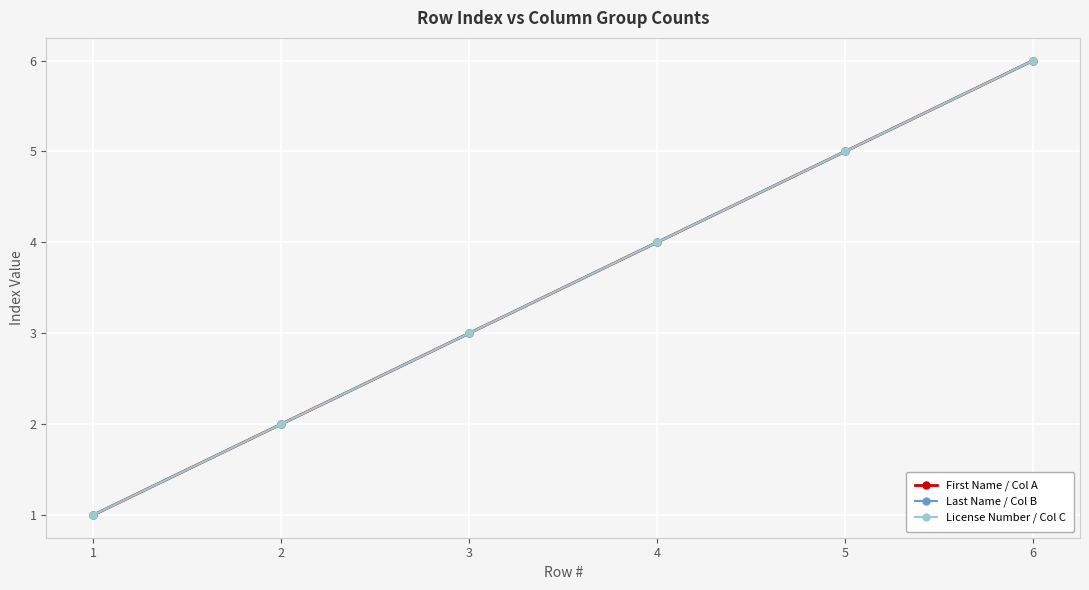

What is the sum of all First Name / Col A values?

21